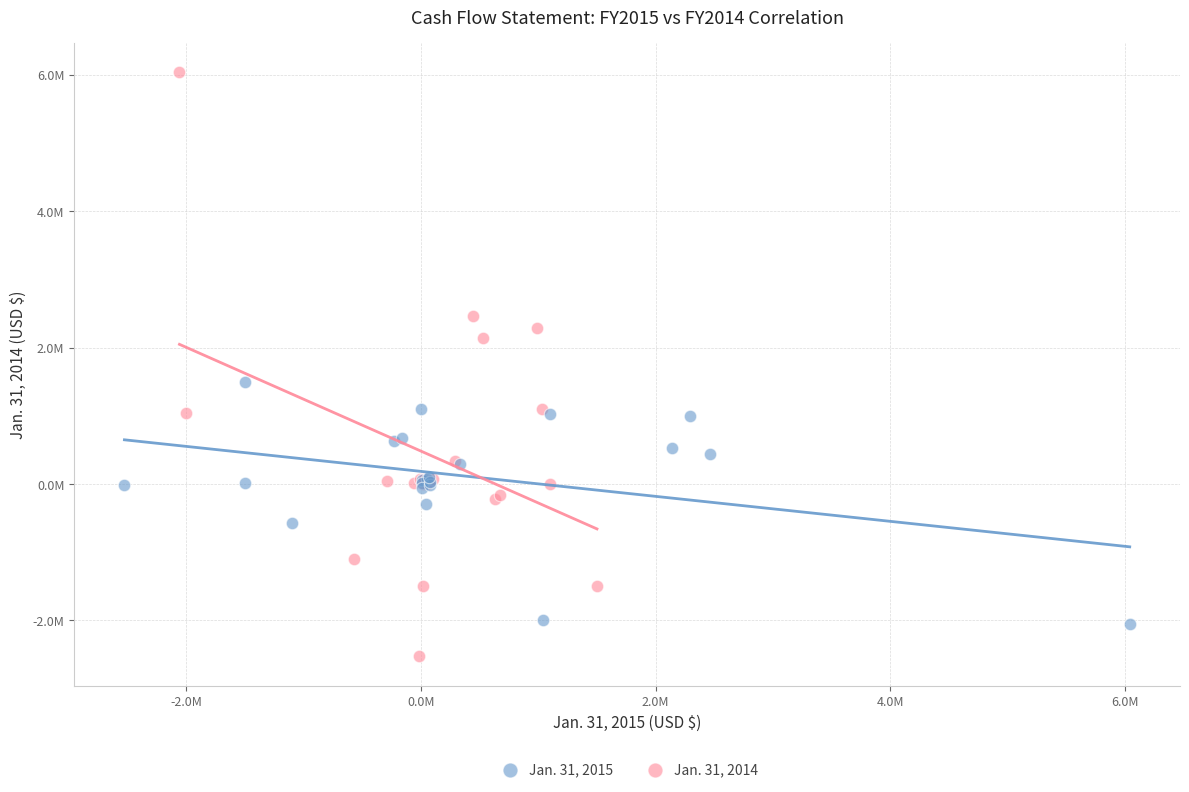

What are all the series names shown in the legend?

Jan. 31, 2015, Jan. 31, 2014